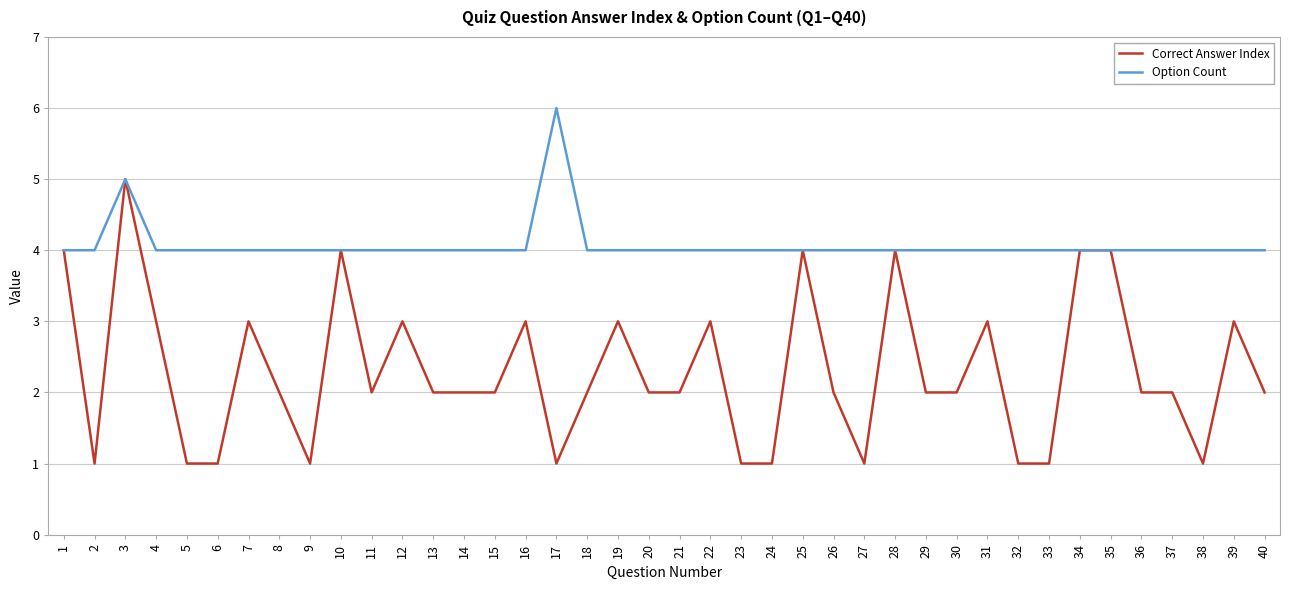

What is the sum of all Correct Answer Index values?

92